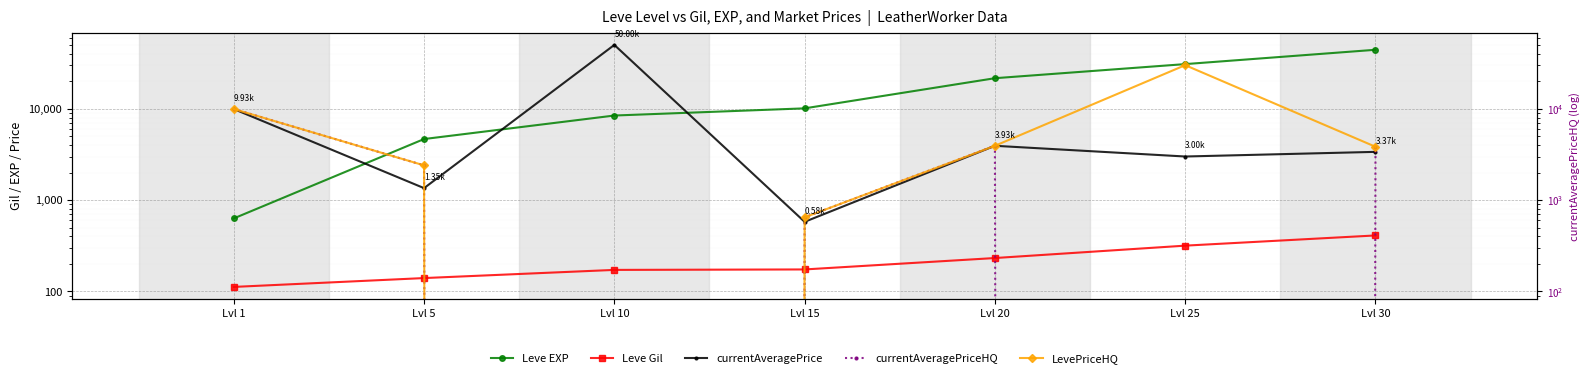

What is the difference between the Leve EXP values at Lvl 10 and Lvl 1?

7800.0